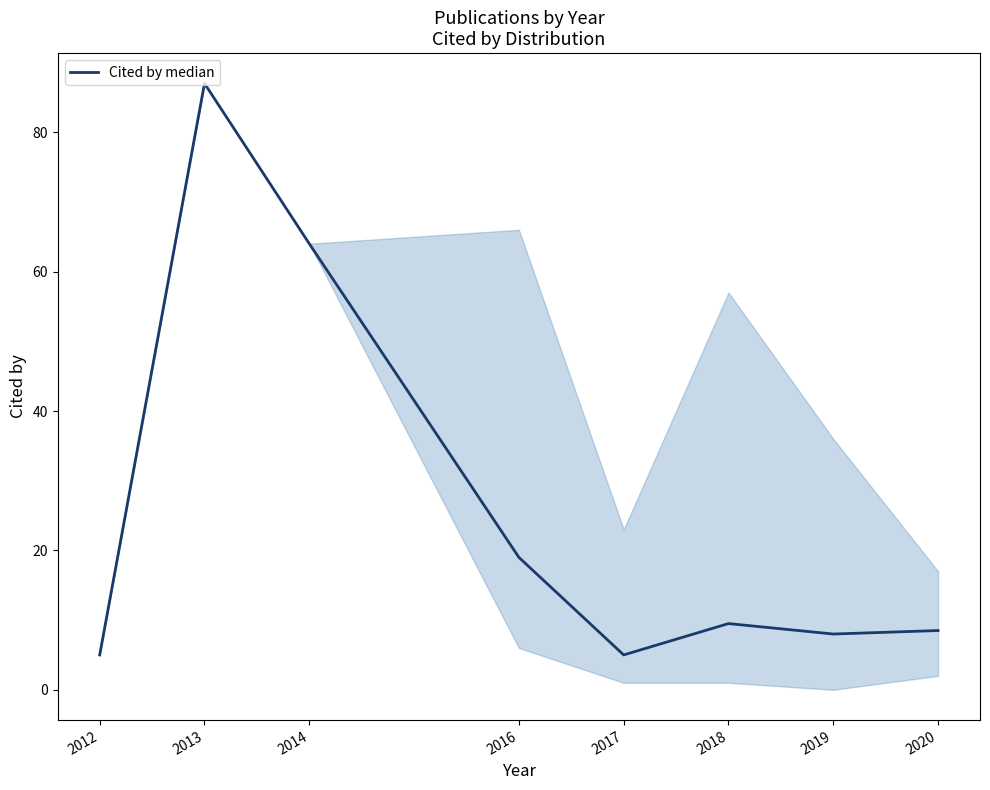

What is the change in value from 2014 to 2018?

-54.5